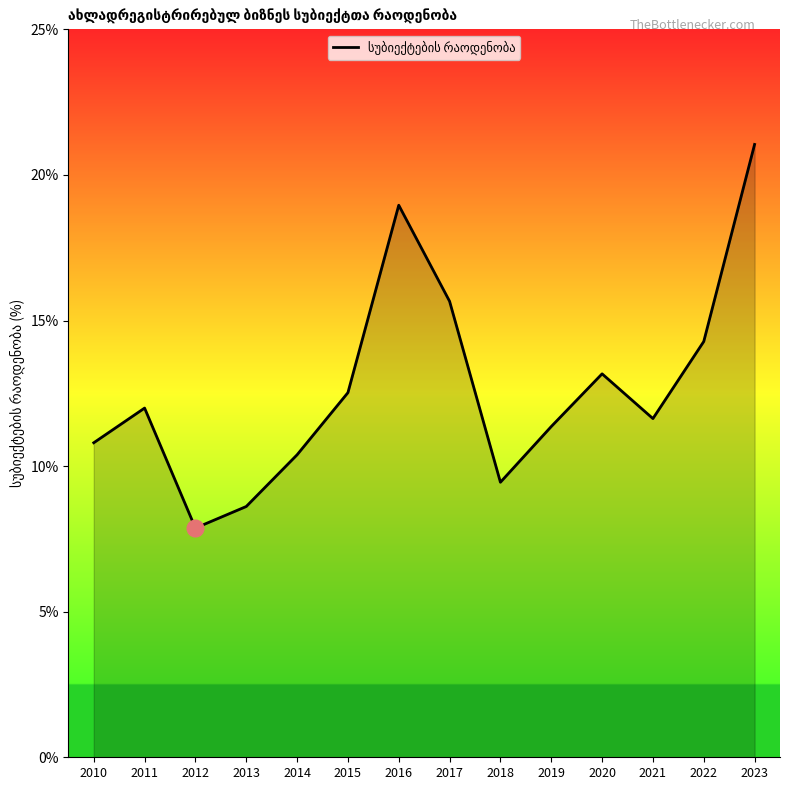

Does the chart display data point markers on the line(s)?

No